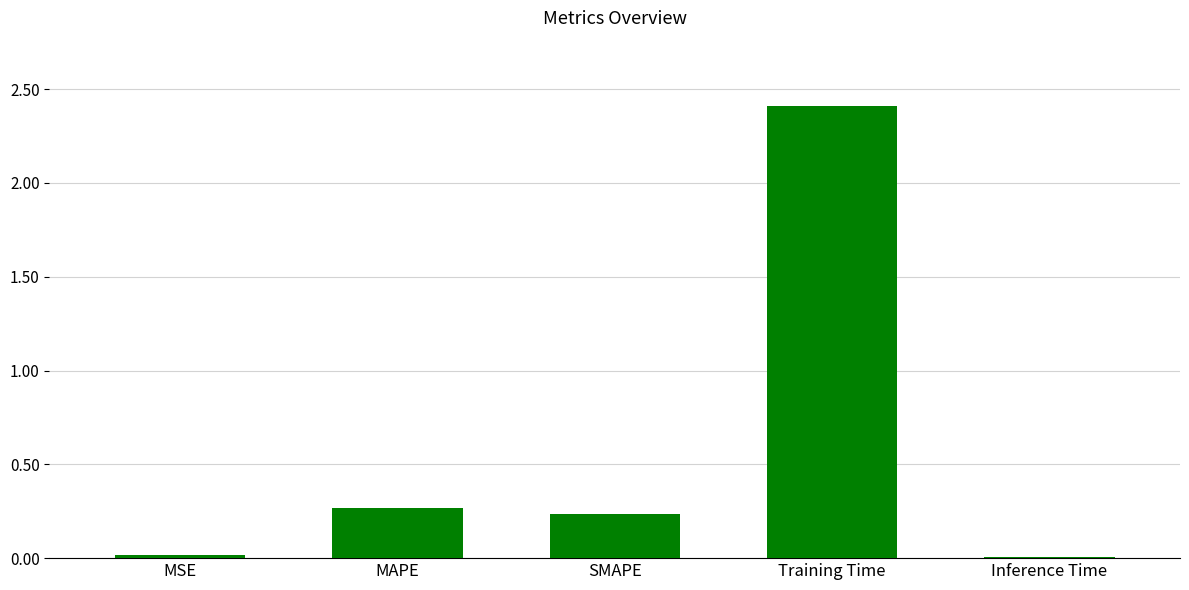

What is the label of the 2nd bar from the right?

Training Time